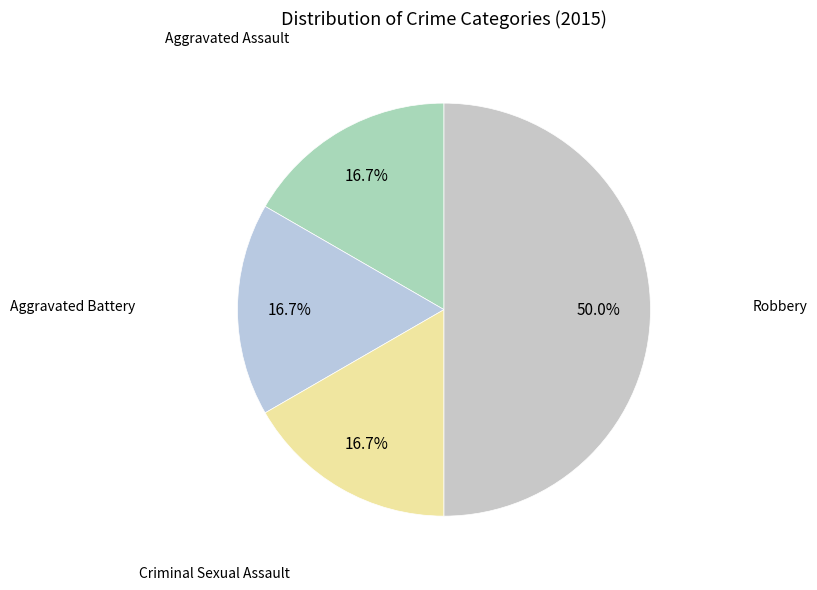

Count the number of slices in the pie.

4